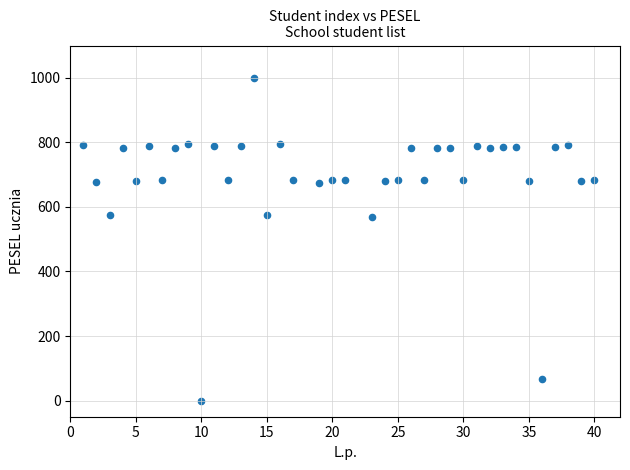

What is the range of Y values (max minus min)?

1000.0